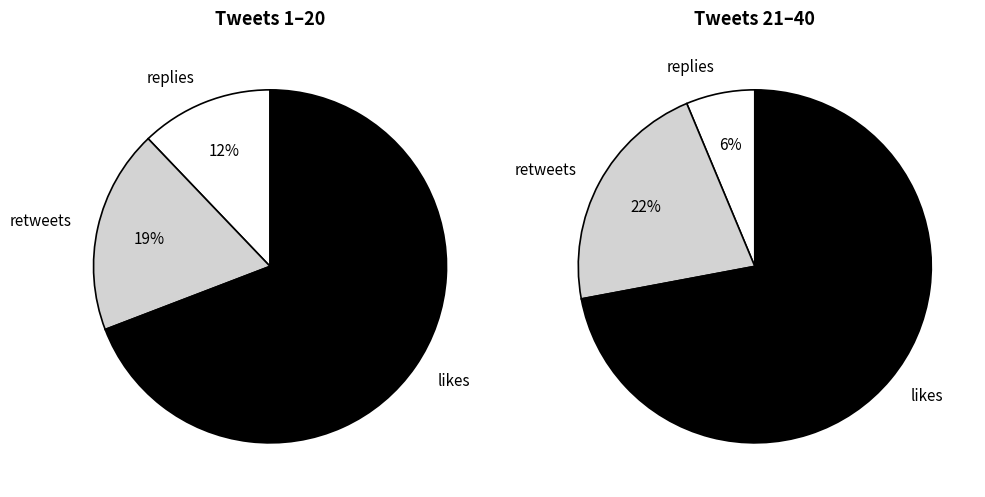

Is it true that 31 is 1% of the pie?

False